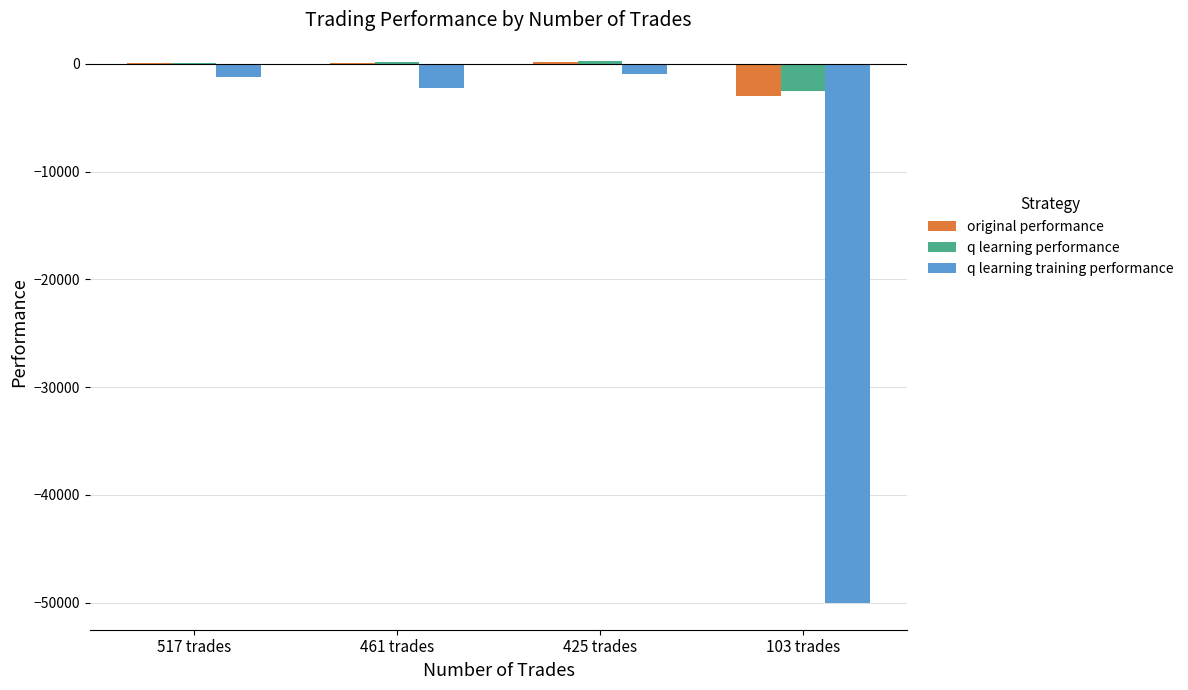

What is the highest value of the q learning performance series?

231.5